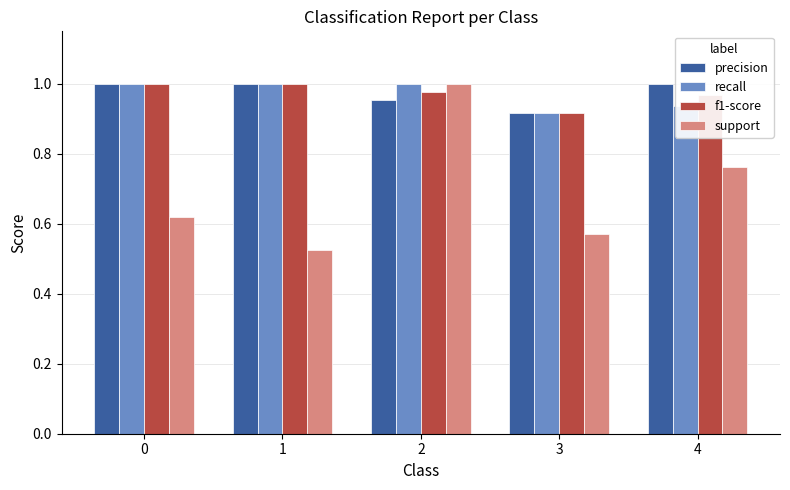

At which label is precision closest to 0?

3